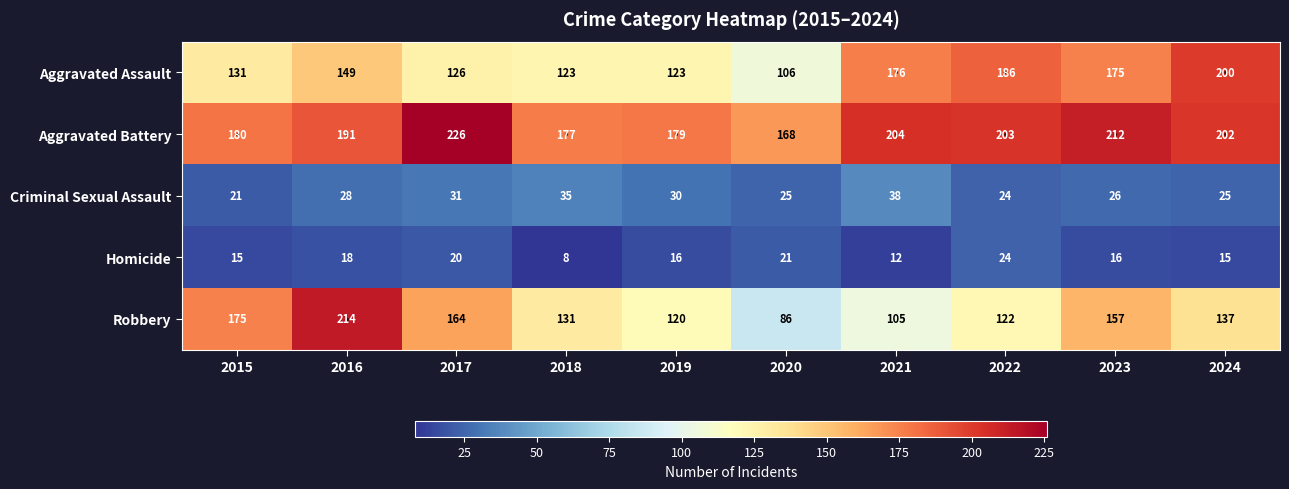

Between 2016 and 2024, which series saw the biggest shift?

Robbery